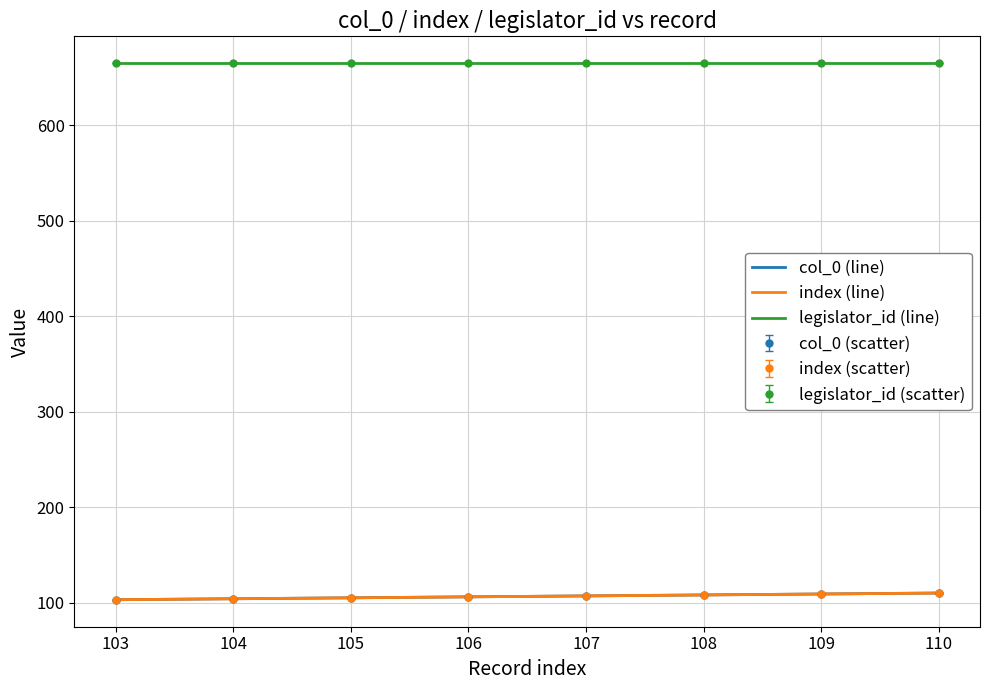

Does the chart have visible grid lines?

Yes